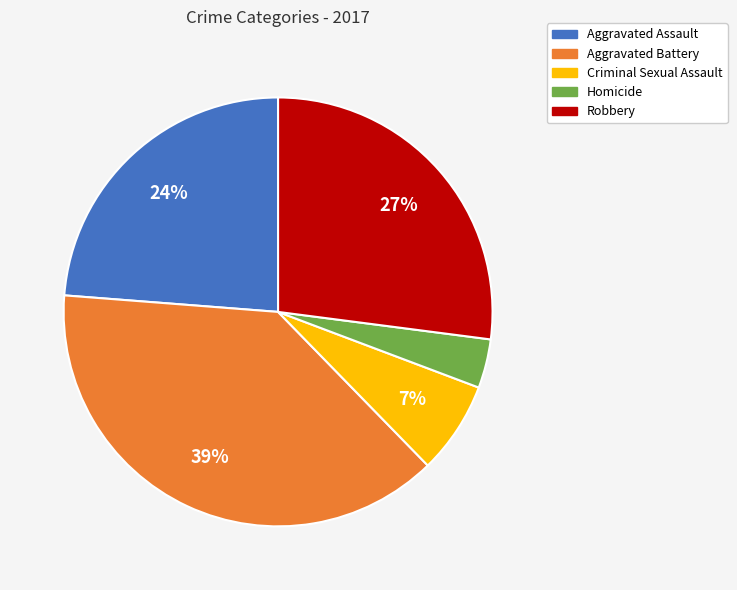

To the nearest percent, what percentage of the pie is Homicide?

4%